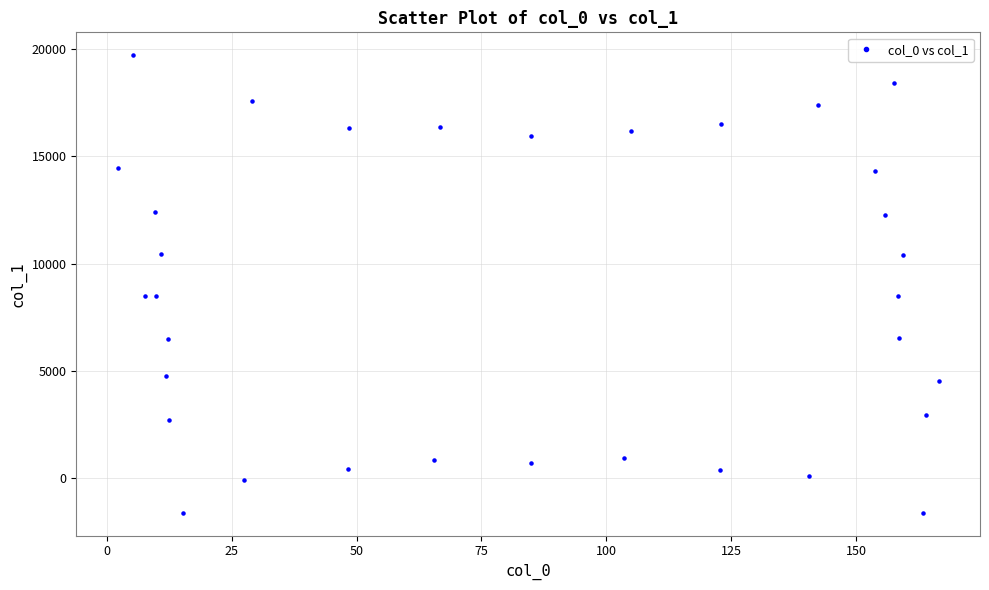

What is the range of X values (max minus min)?

164.4